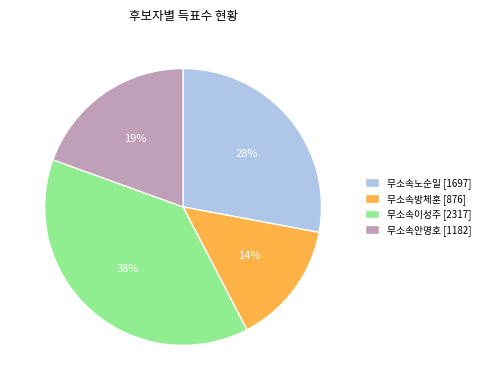

To the nearest percent, what is the difference between the 무소속노순일 and 무소속이성주 slice percentages?

10%